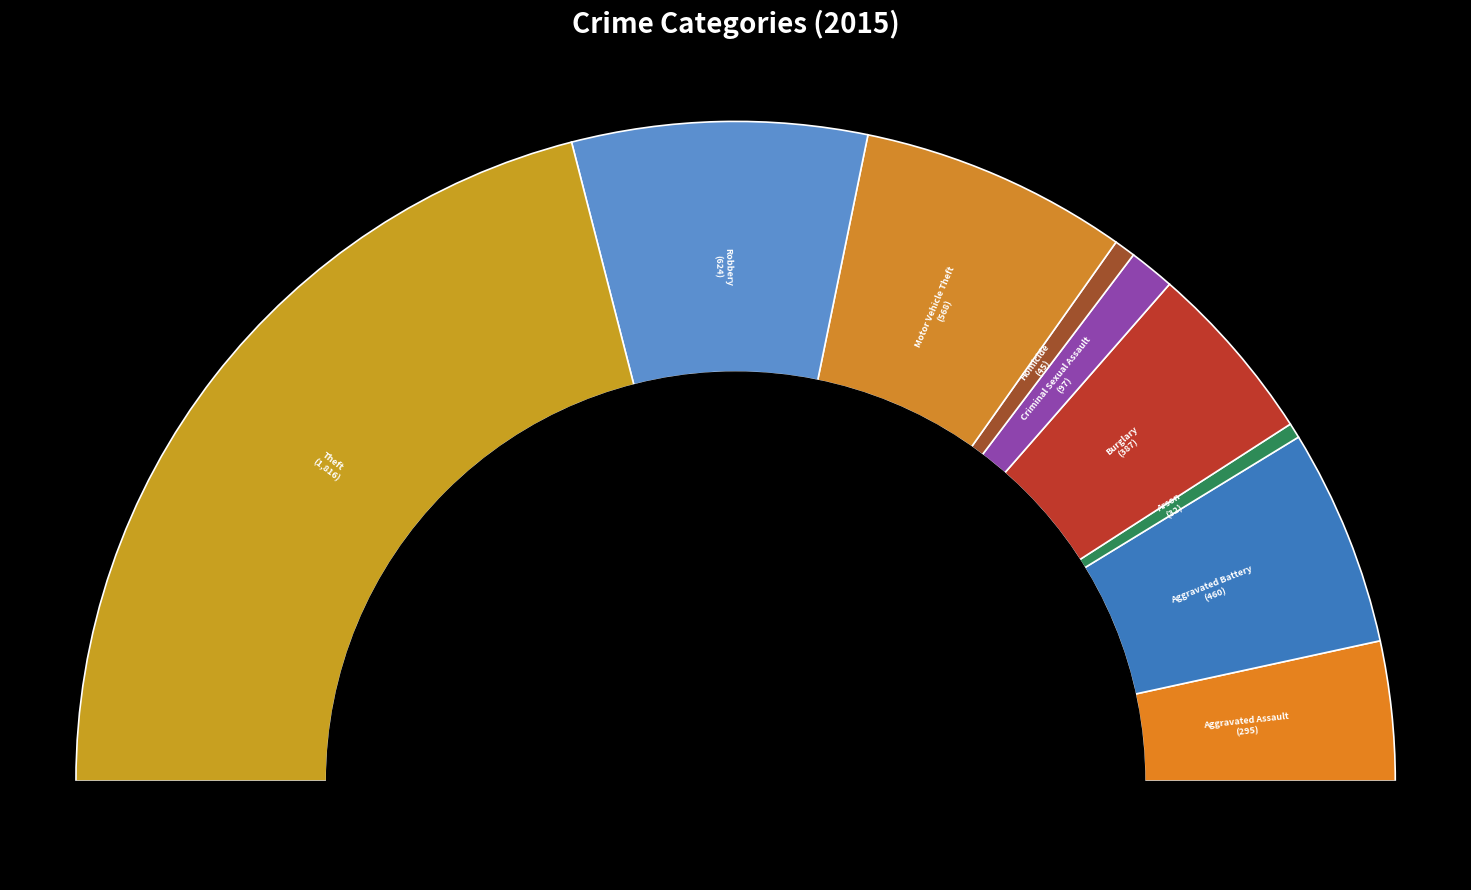

Rank the categories by value from lowest to highest.

Arson, Homicide, Criminal Sexual Assault, Aggravated Assault, Burglary, Aggravated Battery, Motor Vehicle Theft, Robbery, Theft